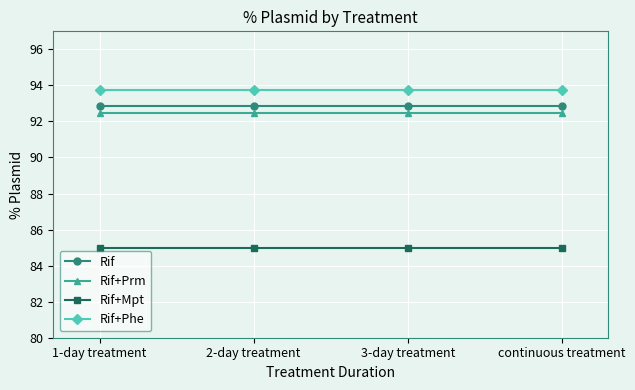

Count the number of data series in this chart.

4